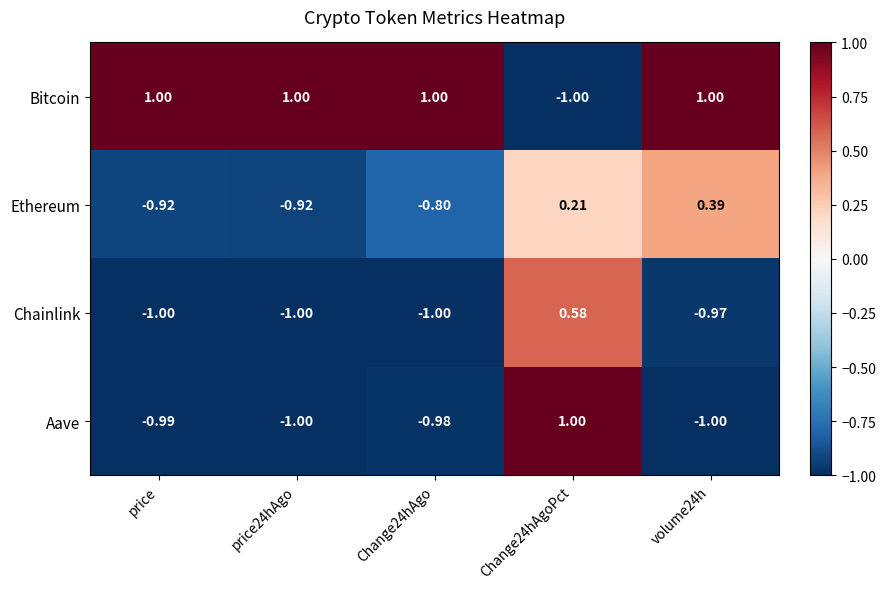

How many distinct data groups are displayed?

4